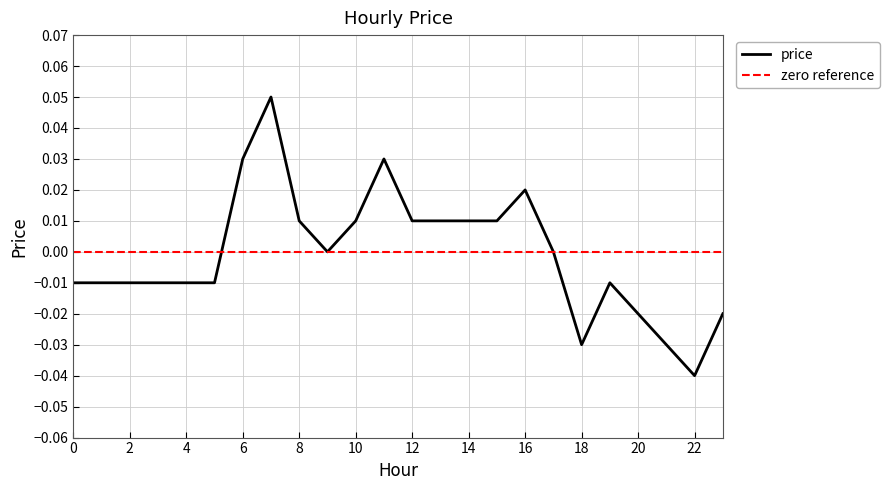

Reading left to right, extract all data points from this chart.

0=-0.0	1=-0.0	2=-0.0	3=-0.0	4=-0.0	5=-0.0	6=0.0	7=0.1	8=0.0	9=0.0	10=0.0	11=0.0	12=0.0	13=0.0	14=0.0	15=0.0	16=0.0	17=0.0	18=-0.0	19=-0.0	20=-0.0	21=-0.0	22=-0.0	23=-0.0